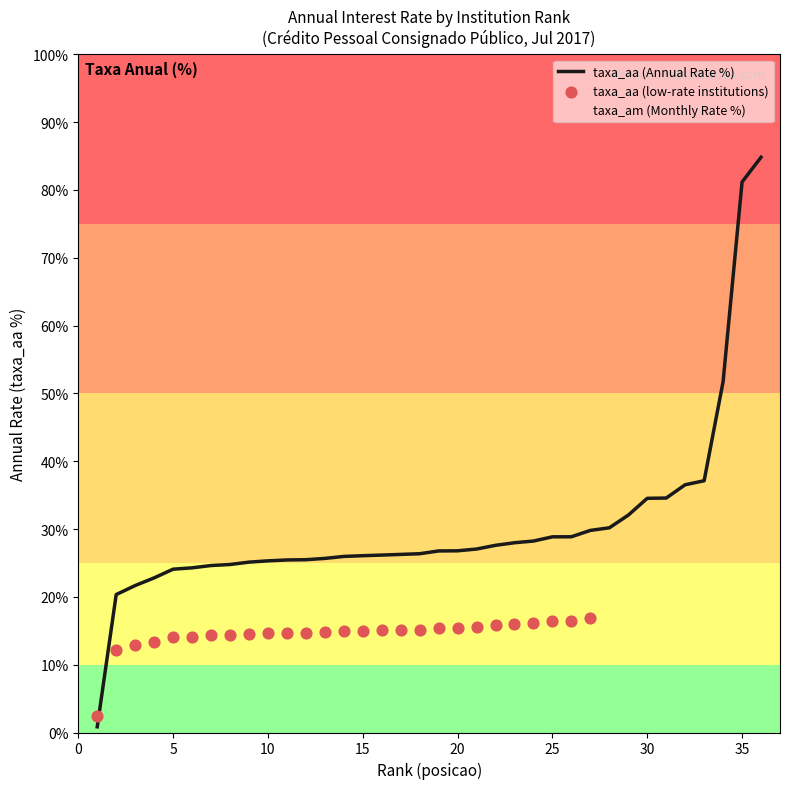

Which series has the widest spread of Y values?

taxa_aa